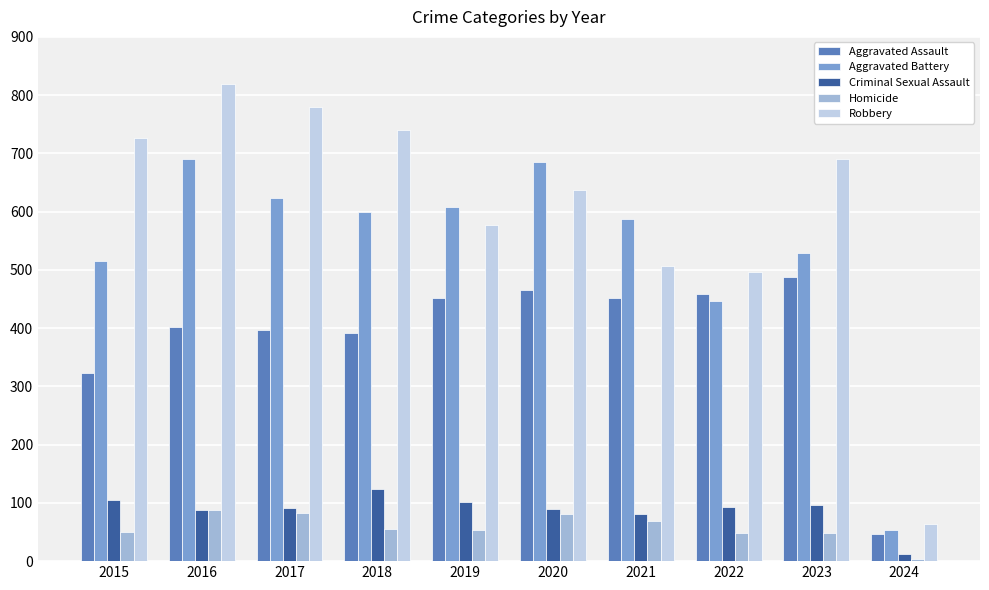

At which category is the sum across all series the highest?

2016